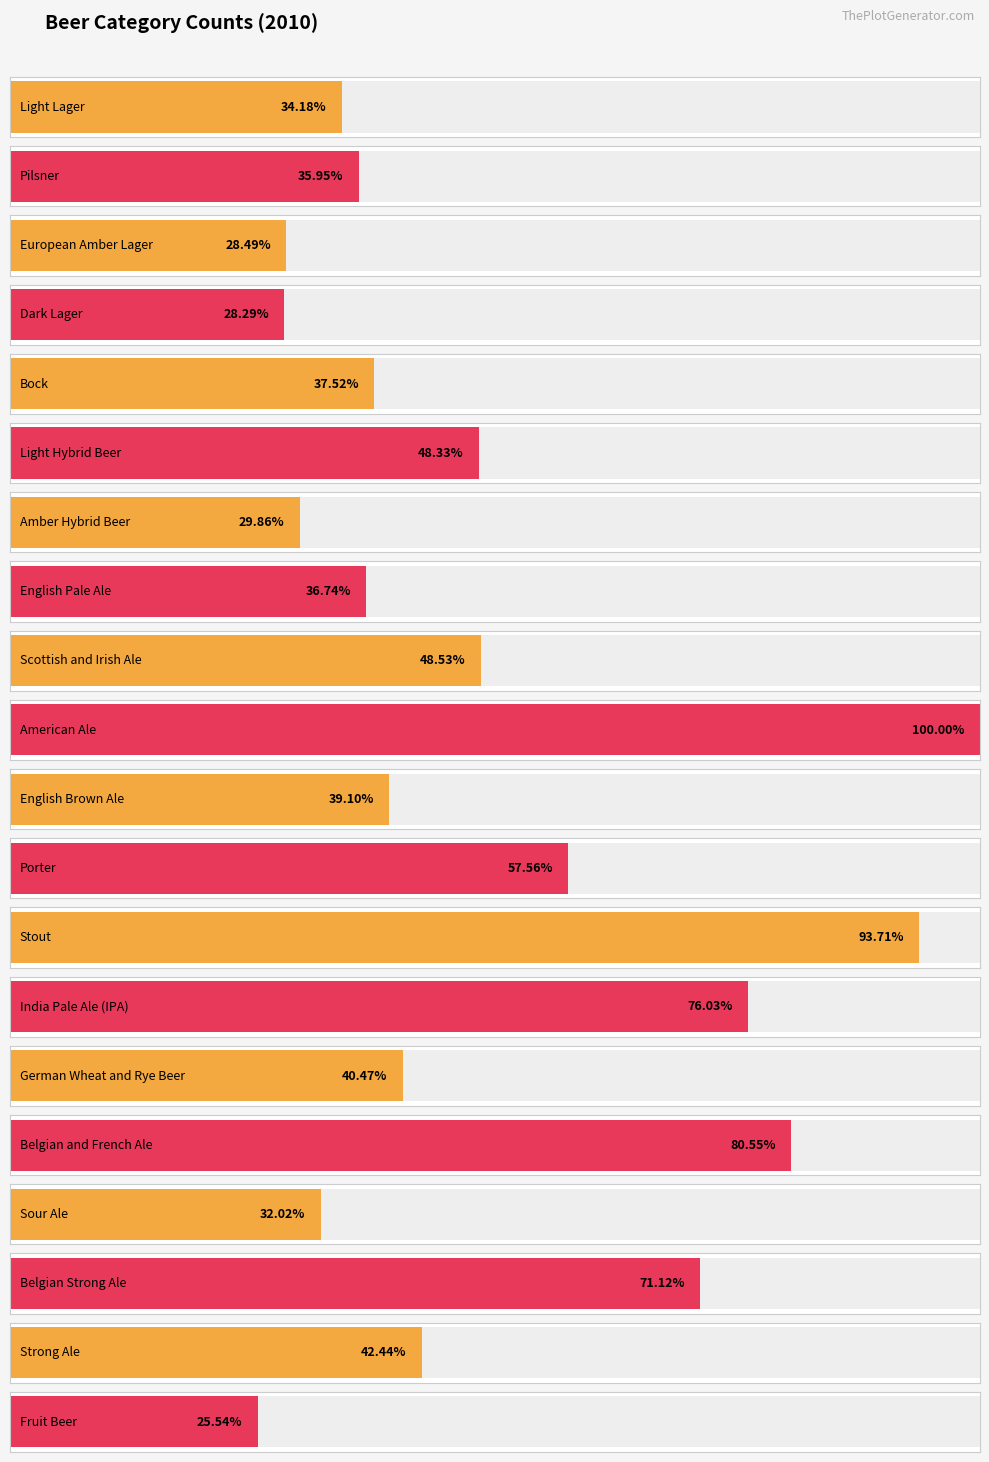

Reading right to left, transcribe all the data shown in this chart.

130	216	362	163	410	206	387	477	293	199	509	247	187	152	246	191	144	145	183	174